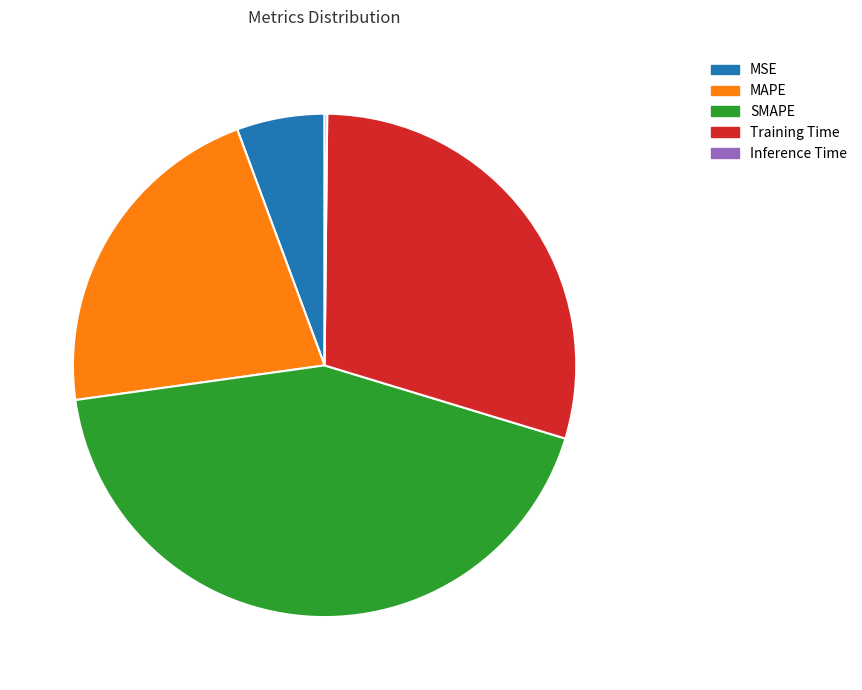

Do MSE and SMAPE together represent more than half of the pie?

No